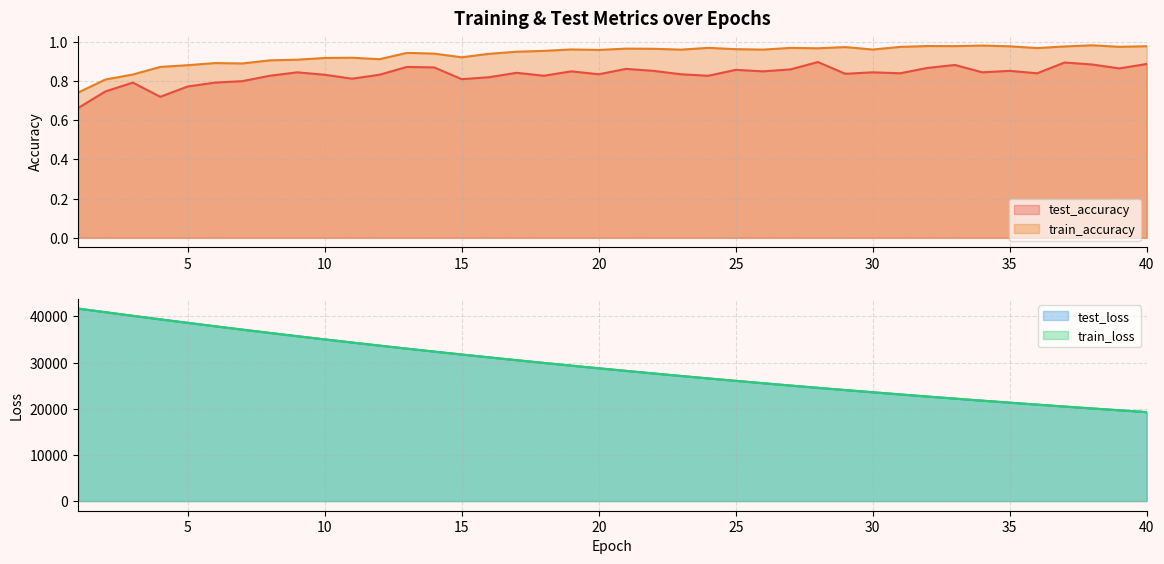

What is the sum of the train_accuracy values at 20 and 25?

1.9